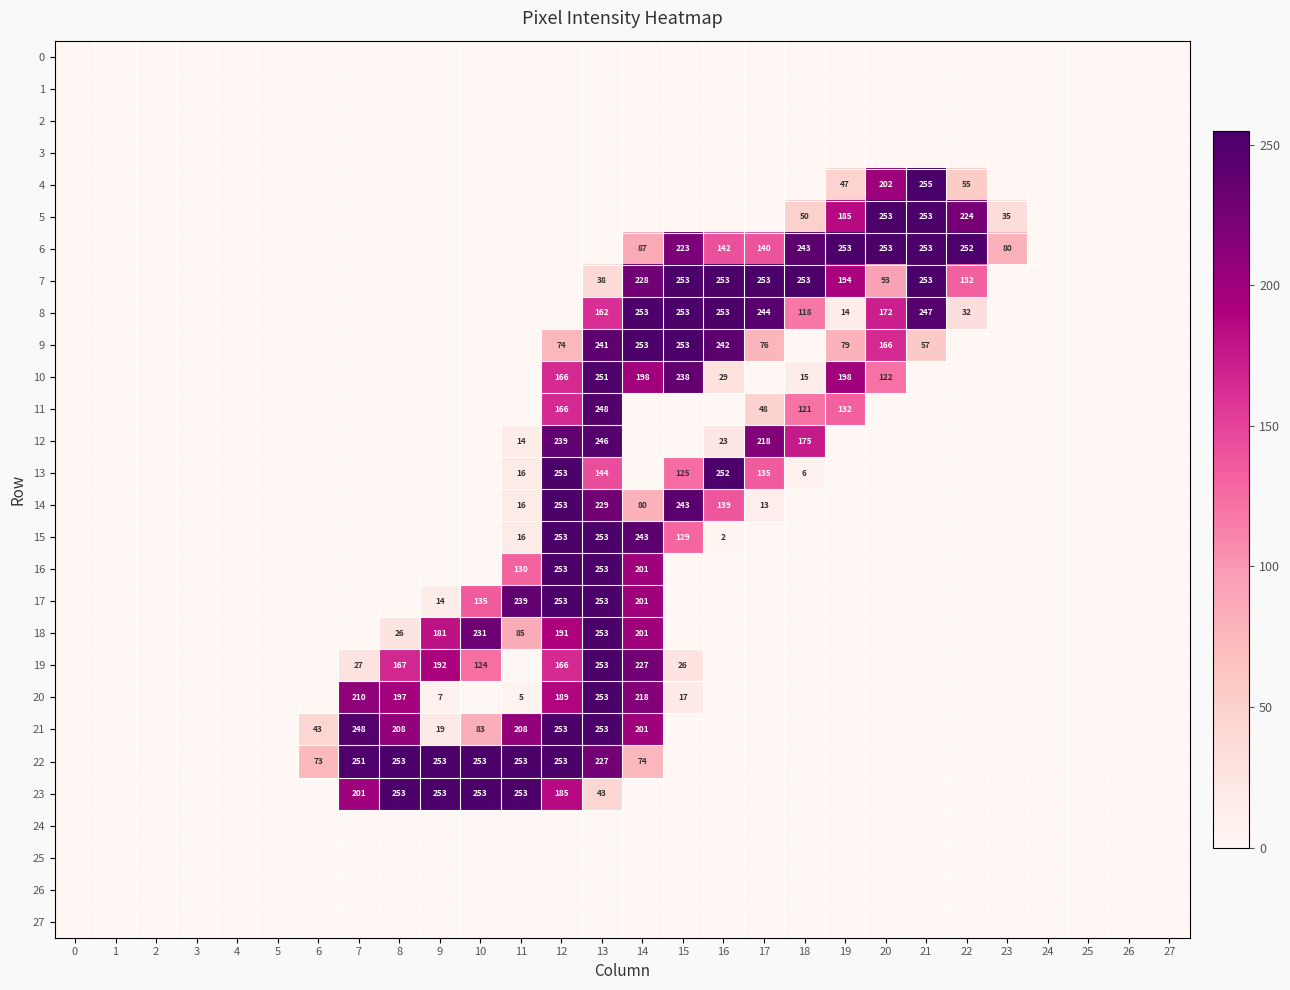

True or false: 5 has a value of 371 at 20.

False